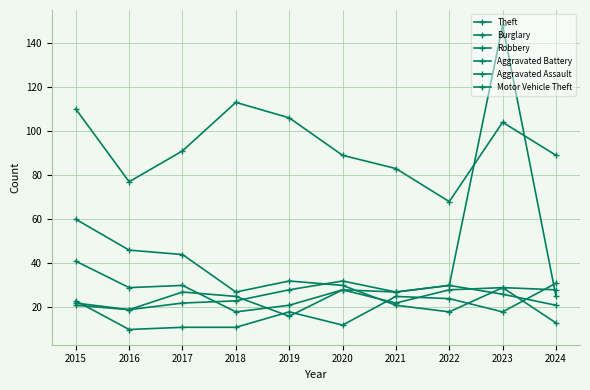

The value of Motor Vehicle Theft at 2023 is 148. True or false?

True